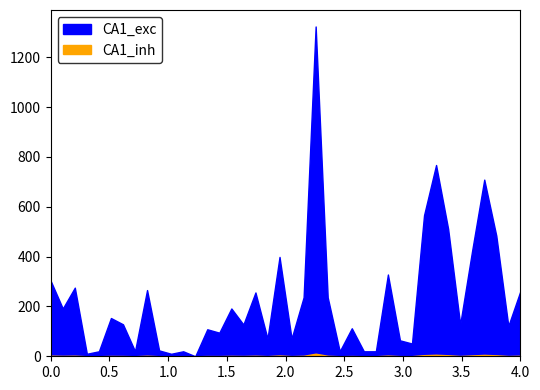

True or false: CA1_inh and CA1_exc cross at least once.

False